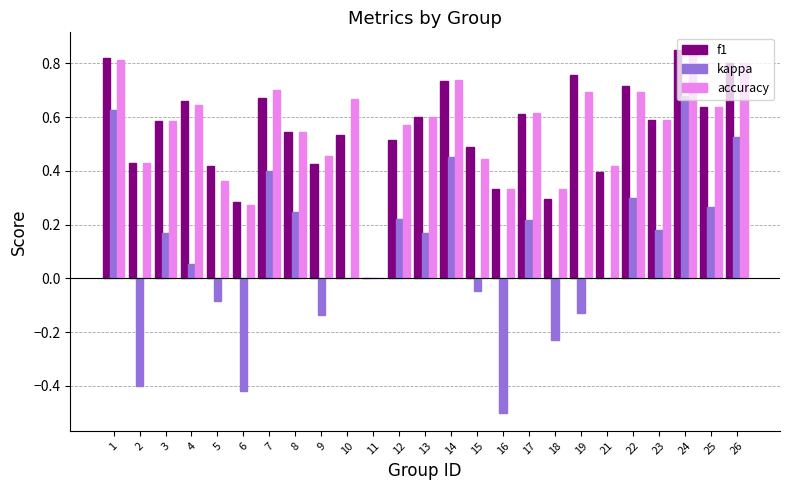

How many distinct data groups are displayed?

3